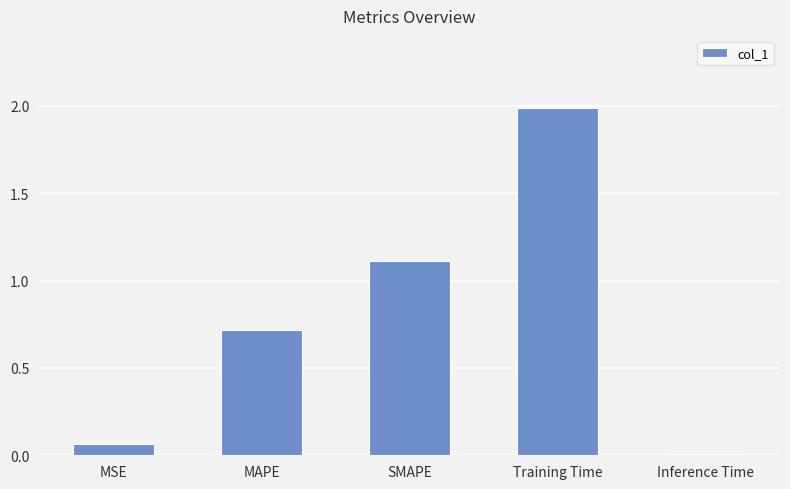

What is the difference between the second highest and second lowest values?

1.0